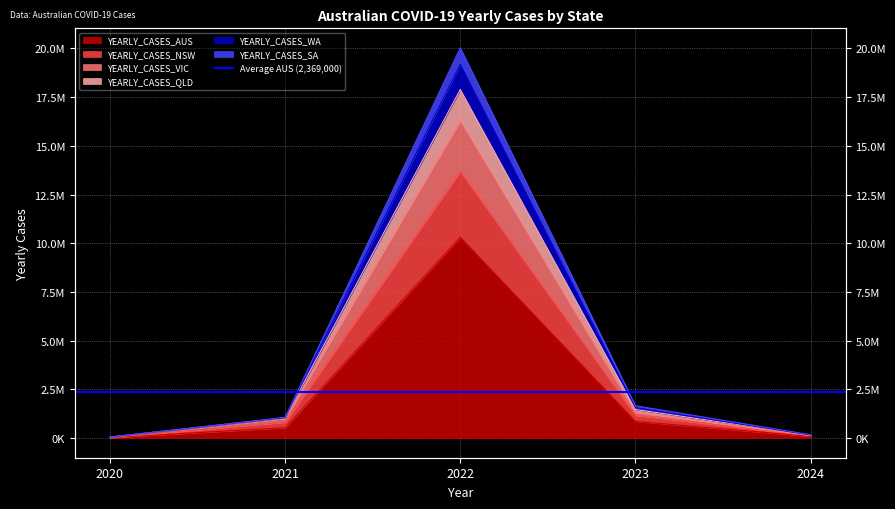

True or false: YEARLY_CASES_QLD and YEARLY_CASES_VIC cross at least once.

False